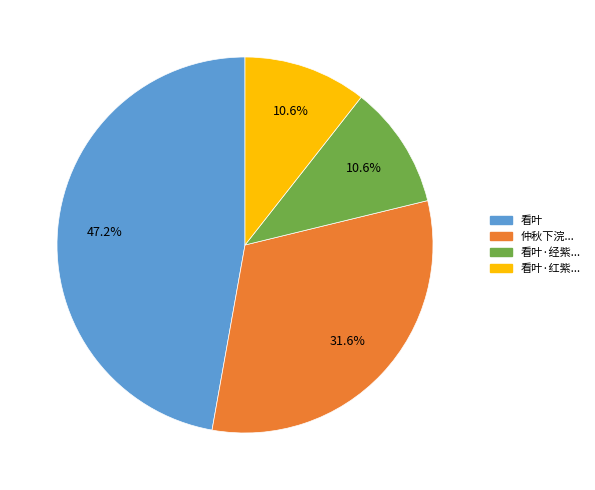

Is there any slice that represents more than half of the pie?

No